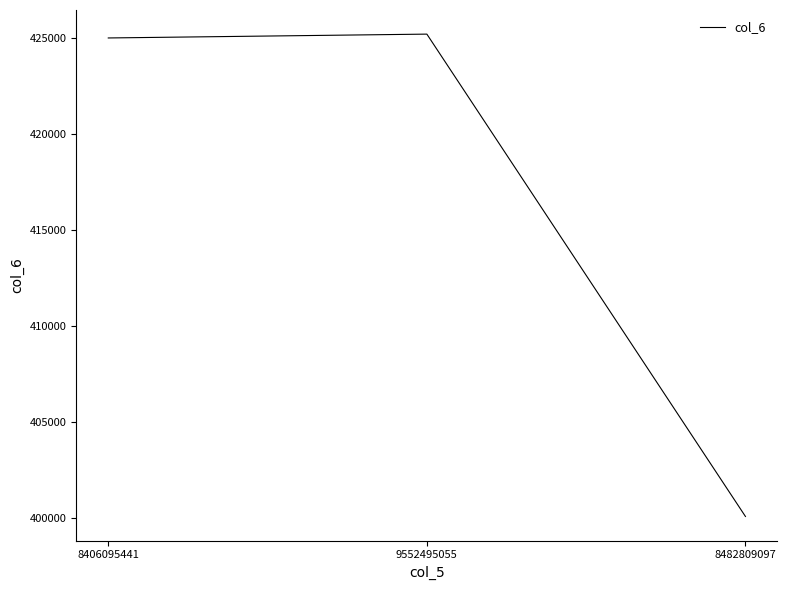

Is it true that the value at 8406095441 is 605385?

False